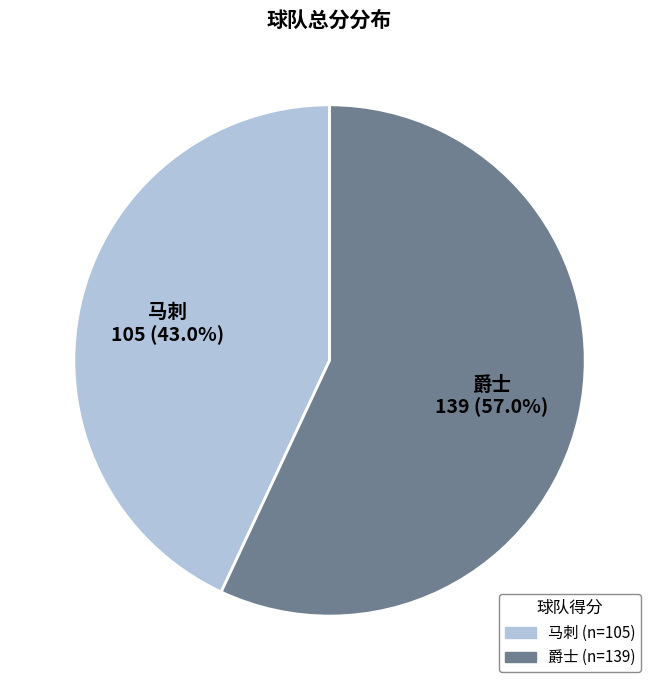

Which category has the smallest portion of the pie?

马刺